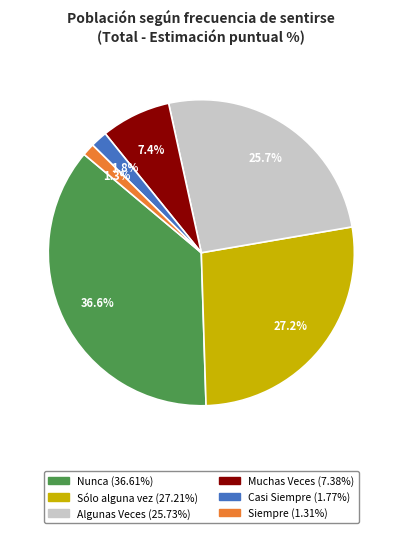

True or false: Siempre accounts for 11% of the total.

False